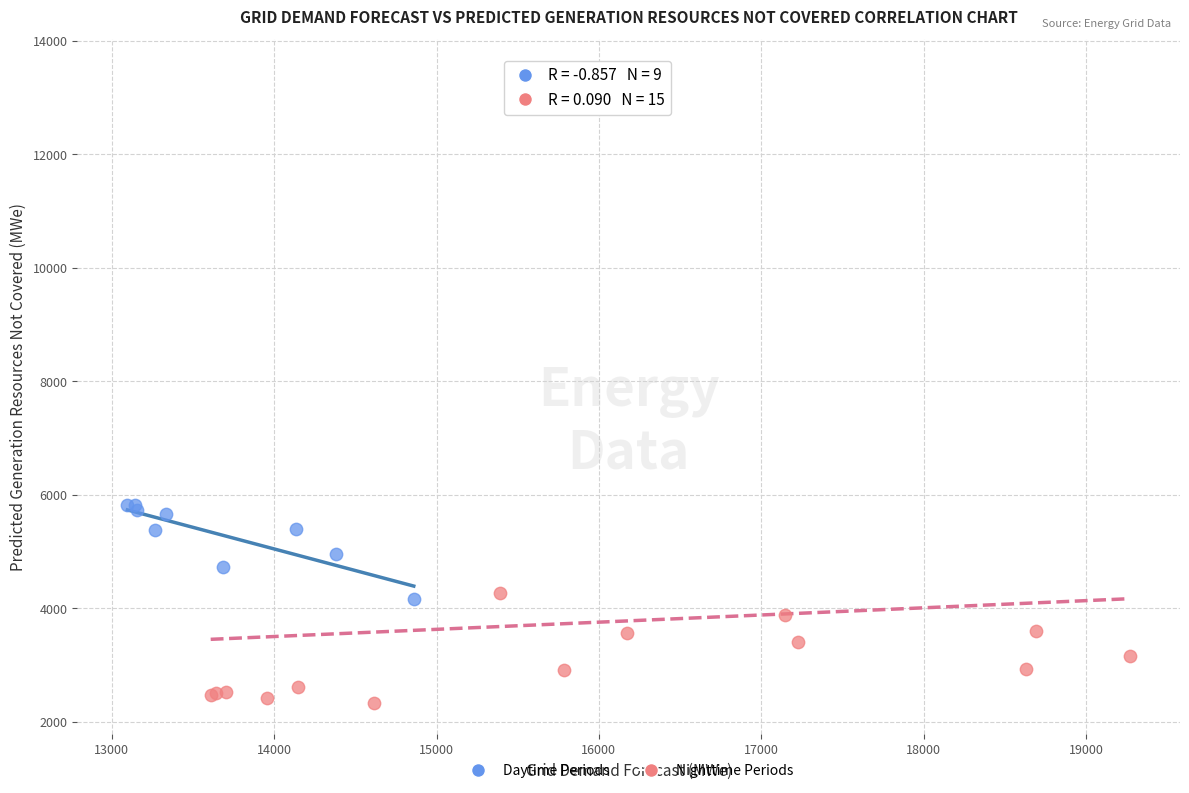

Which series has the largest Y range (max minus min)?

Nighttime Periods